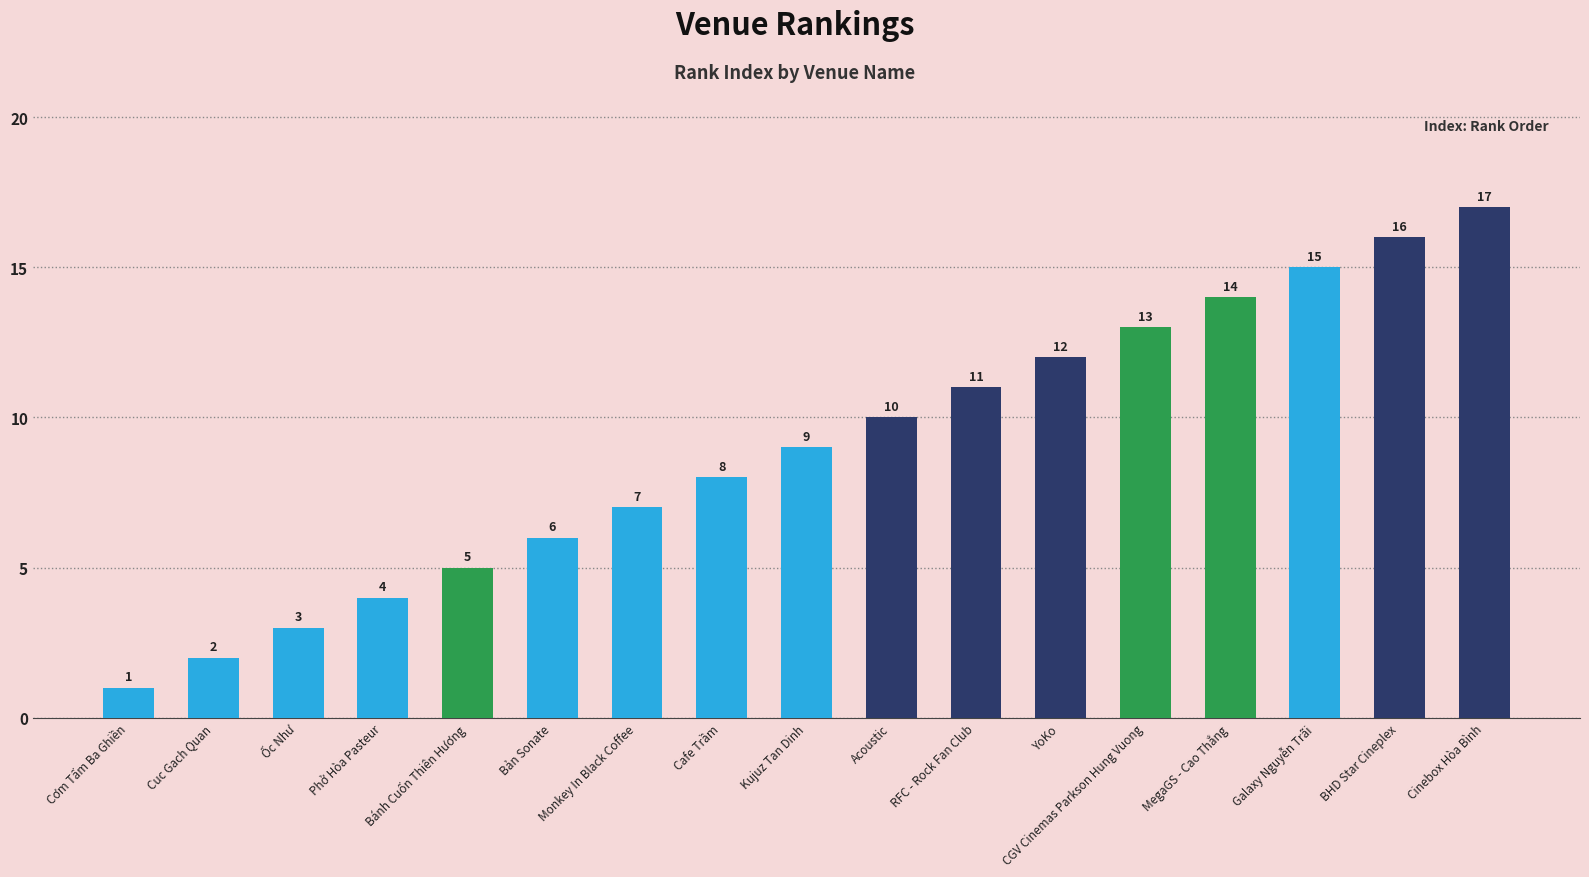

Does the chart contain stacked bars?

No